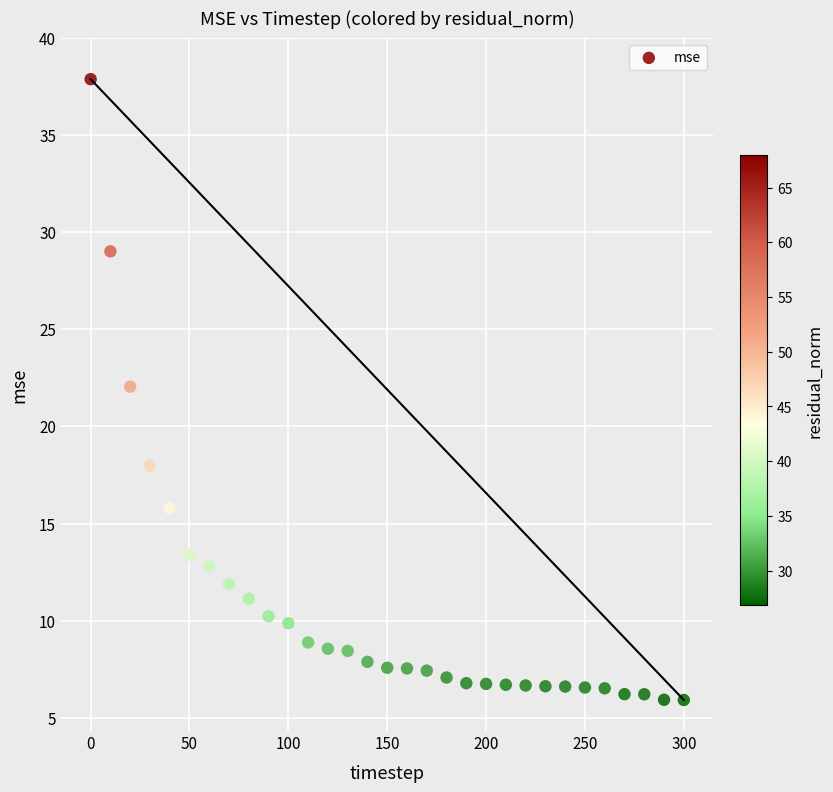

What Y value in the scatter plot is closest to 21?

22.0